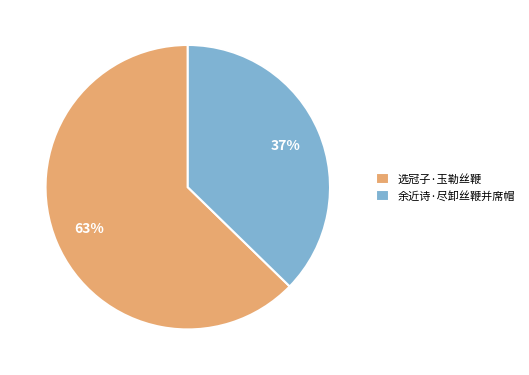

How many segments does this pie chart have?

2